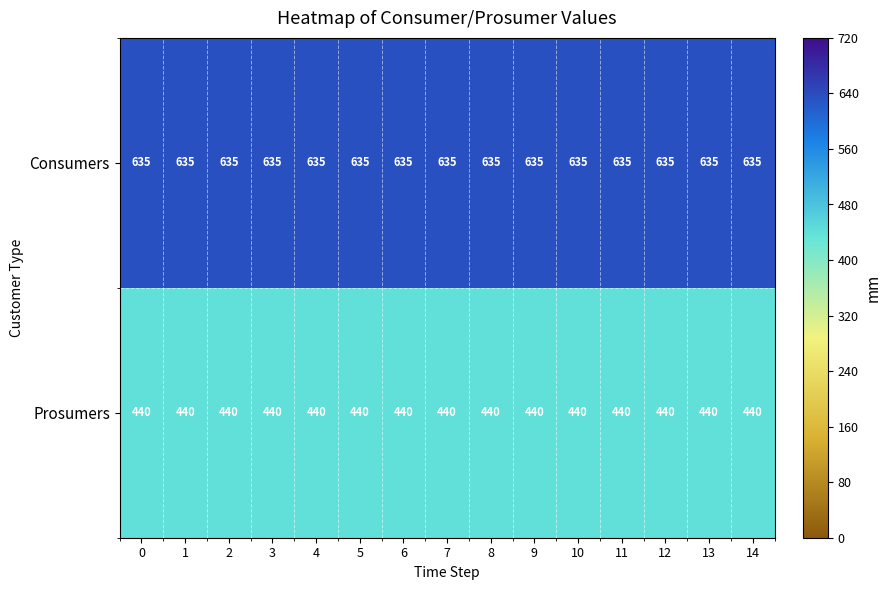

Read the Consumers value at 4.

635